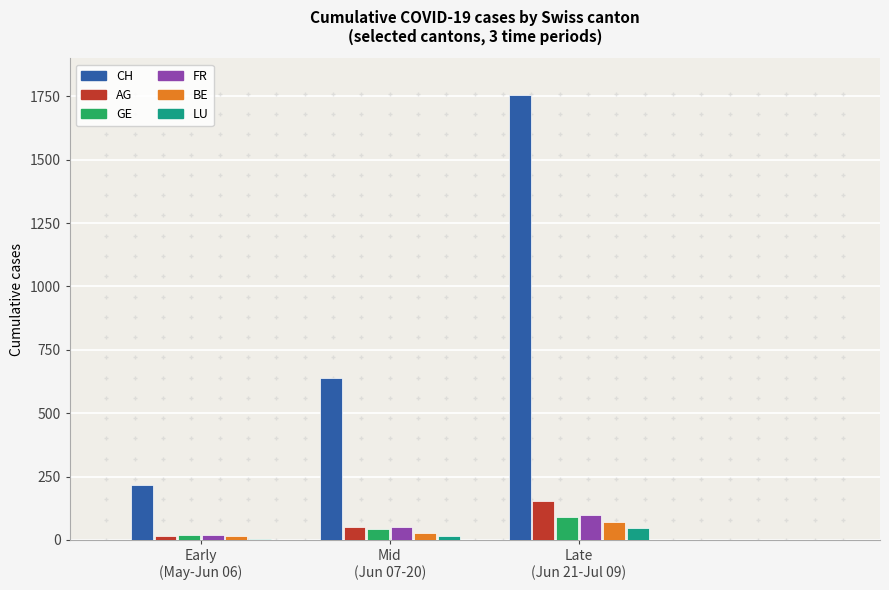

True or false: CH has a value of 1757 at Late
(Jun 21-Jul 09).

True